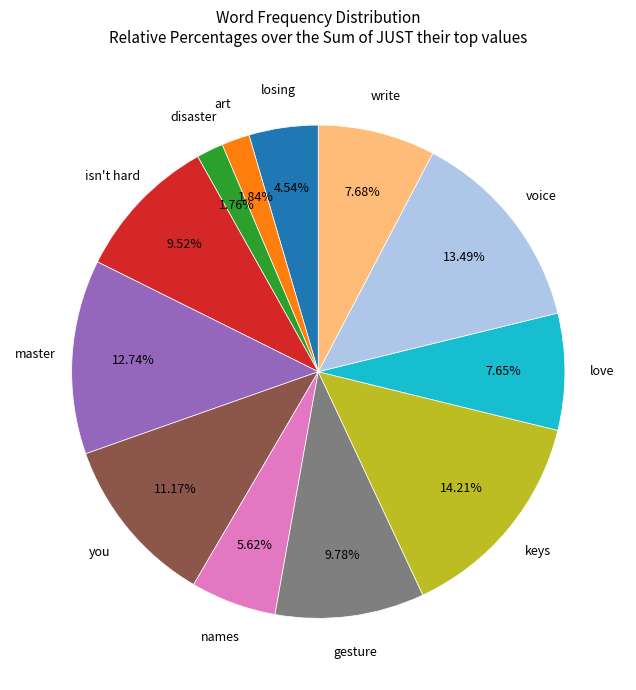

Does any single category account for the majority?

No